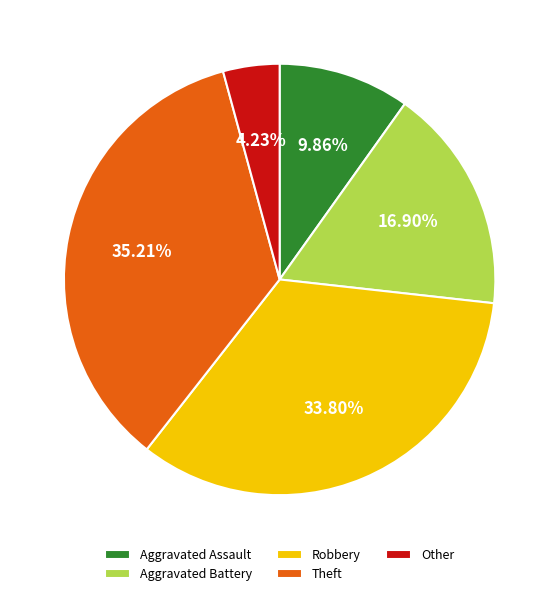

Between Robbery and Theft, which is larger?

Theft